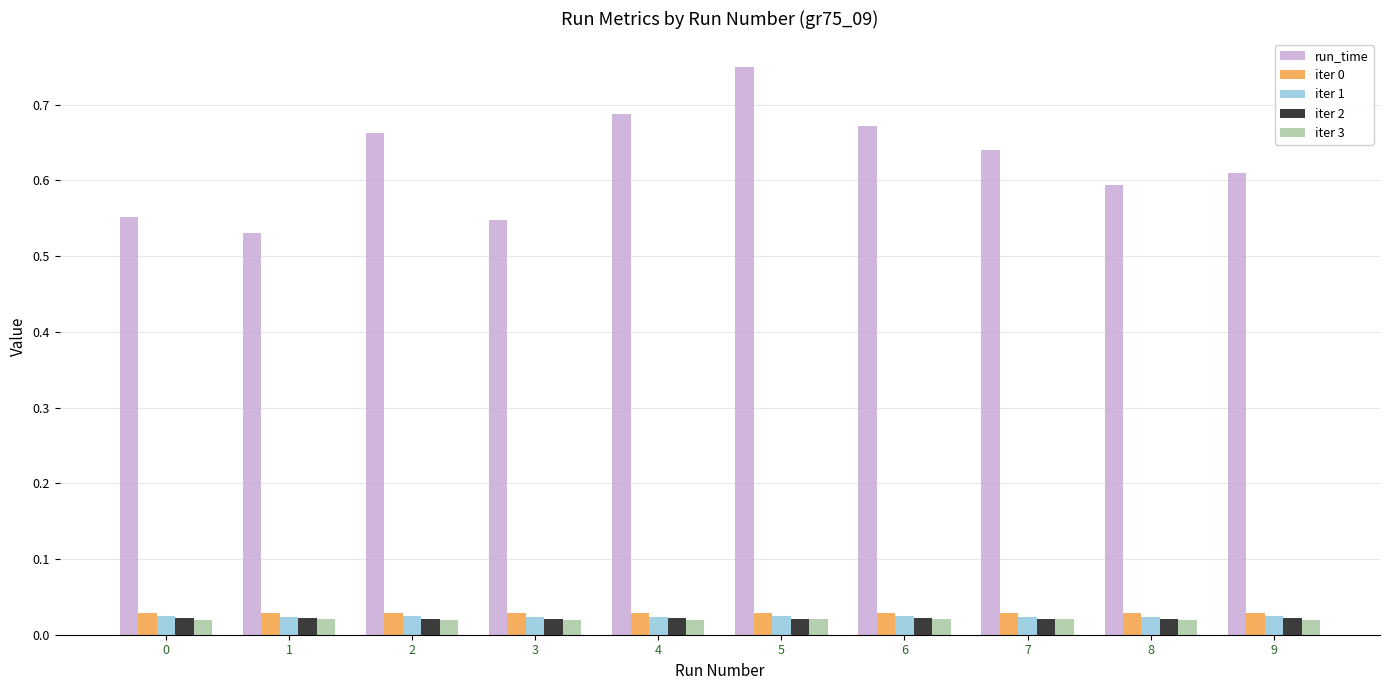

At which category is the sum across all series the highest?

5